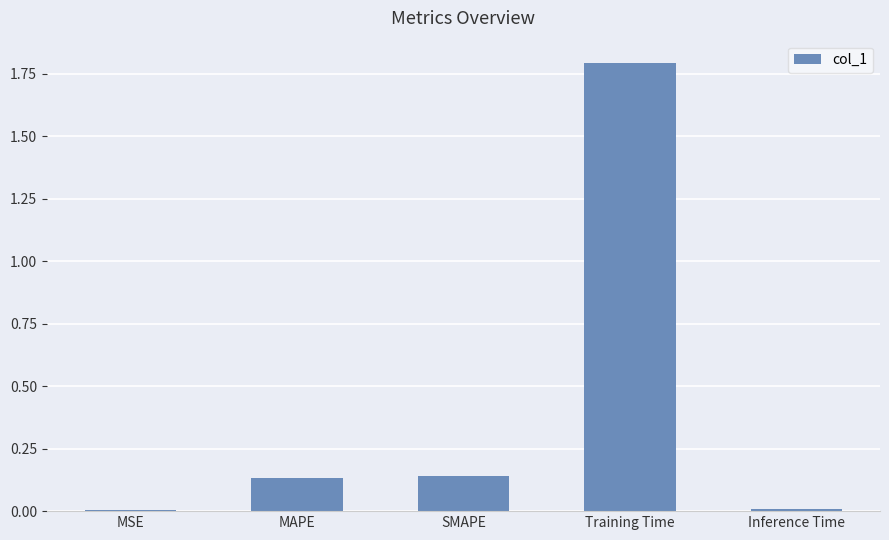

What is the sum of the values at Training Time and SMAPE?

1.9